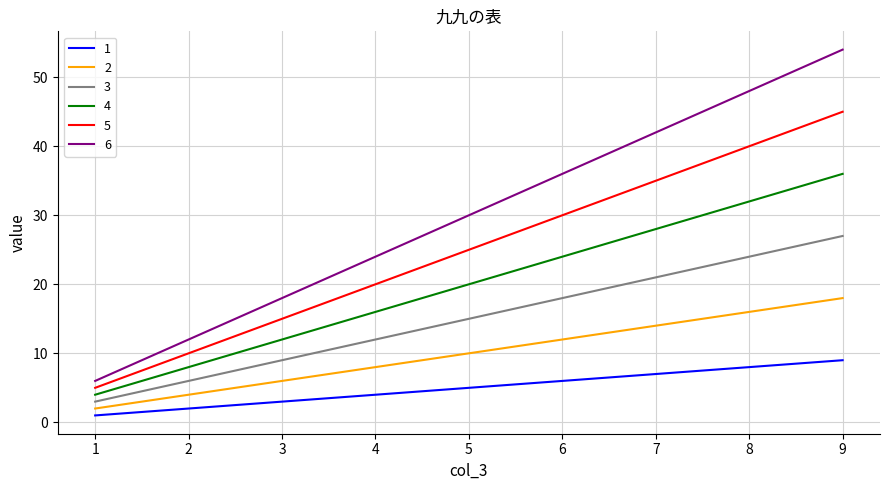

Is the value of 6 at 1 greater than the value of 1 at 4?

Yes